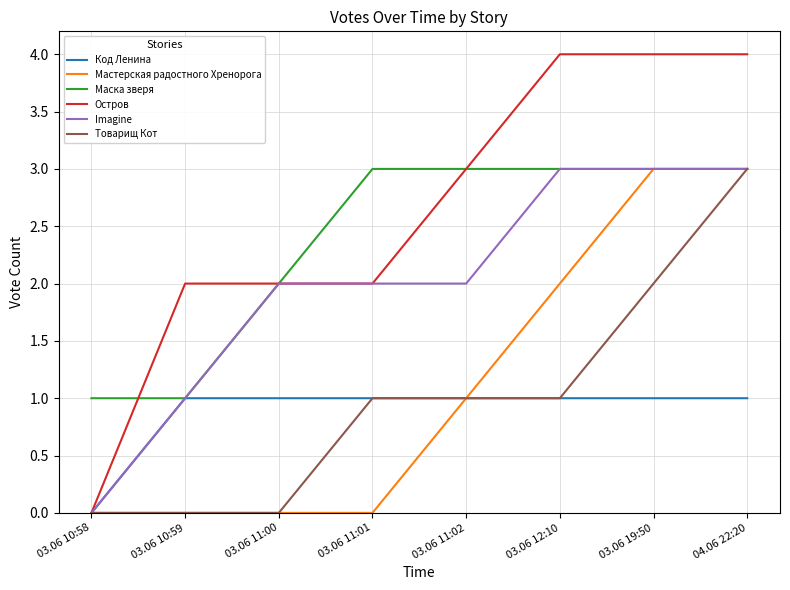

Is it true that Товарищ Кот equals 0 at 03.06 10:59?

True